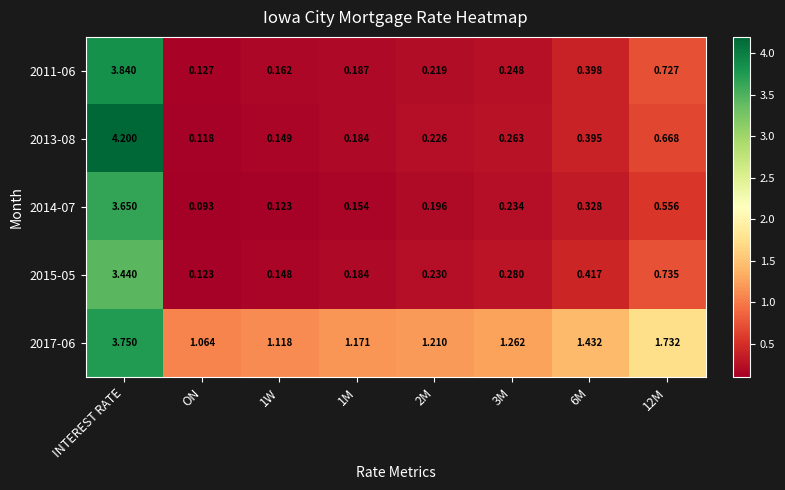

Which category has the highest value in the 2017-06 series?

INTEREST RATE